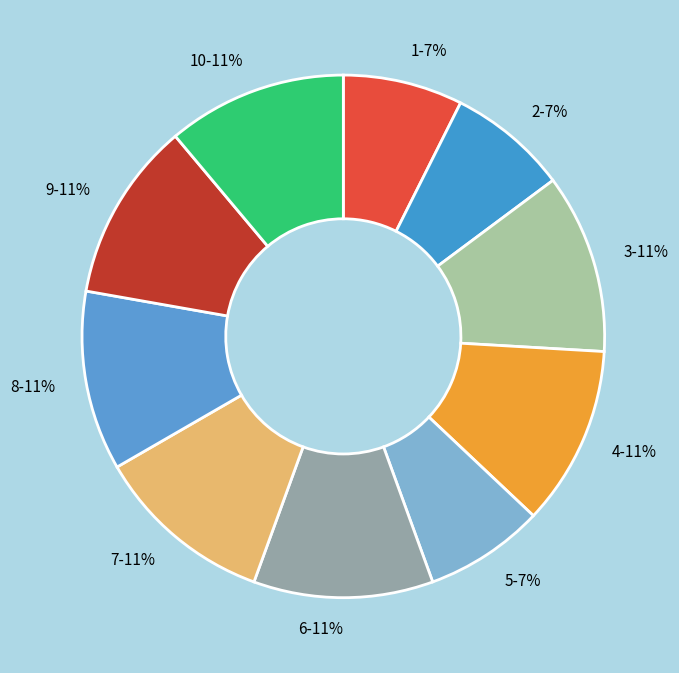

Count the number of slices in the pie.

10